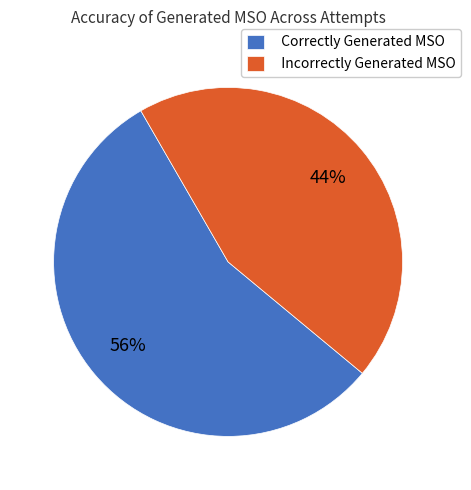

Which has a higher value, Incorrectly Generated MSO or Correctly Generated MSO?

Correctly Generated MSO